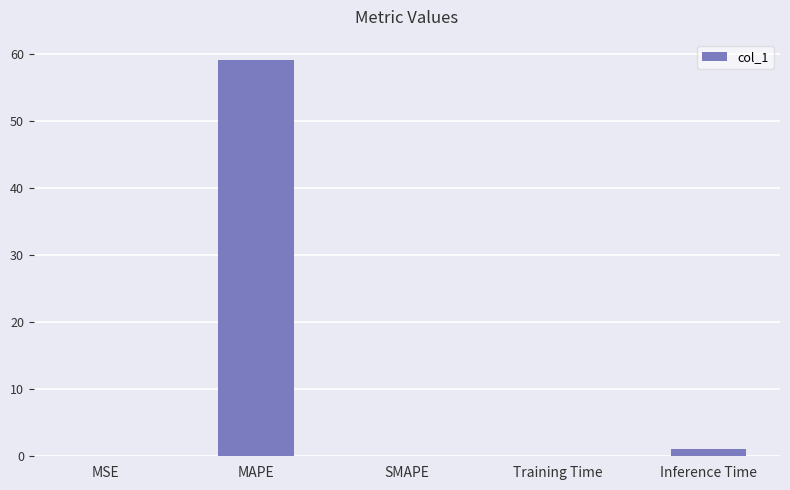

Are the bars horizontal?

No